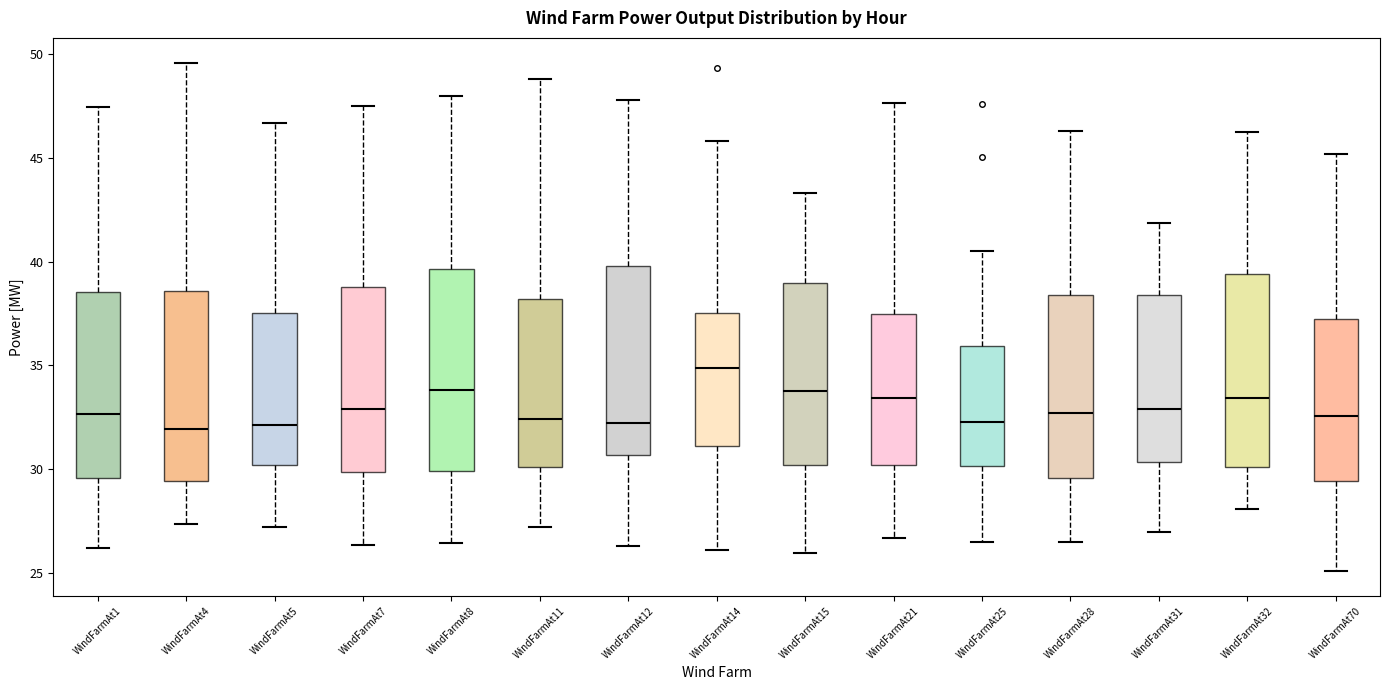

Reading left to right, transcribe this box plot: for each box, give where its median line is, the range the box spans, and where its two whiskers end, as read against the y-axis. The values are not printed on the chart, so give them approximately, as read against the axis.

WindFarmAt1: median 32.5, box 29.5 to 38.5, whiskers 26.0 to 47.5
WindFarmAt4: median 32.0, box 29.5 to 38.5, whiskers 27.5 to 49.5
WindFarmAt5: median 32.0, box 30.0 to 37.5, whiskers 27.0 to 46.5
WindFarmAt7: median 33.0, box 30.0 to 39.0, whiskers 26.5 to 47.5
WindFarmAt8: median 34.0, box 30.0 to 39.5, whiskers 26.5 to 48.0
WindFarmAt11: median 32.5, box 30.0 to 38.0, whiskers 27.0 to 49.0
WindFarmAt12: median 32.0, box 30.5 to 40.0, whiskers 26.5 to 48.0
WindFarmAt14: median 35.0, box 31.0 to 37.5, whiskers 26.0 to 46.0
WindFarmAt15: median 34.0, box 30.0 to 39.0, whiskers 26.0 to 43.5
WindFarmAt21: median 33.5, box 30.0 to 37.5, whiskers 26.5 to 47.5
WindFarmAt25: median 32.5, box 30.0 to 36.0, whiskers 26.5 to 40.5
WindFarmAt28: median 32.5, box 29.5 to 38.5, whiskers 26.5 to 46.5
WindFarmAt31: median 33.0, box 30.5 to 38.5, whiskers 27.0 to 42.0
WindFarmAt32: median 33.5, box 30.0 to 39.5, whiskers 28.0 to 46.5
WindFarmAt70: median 32.5, box 29.5 to 37.0, whiskers 25.0 to 45.0